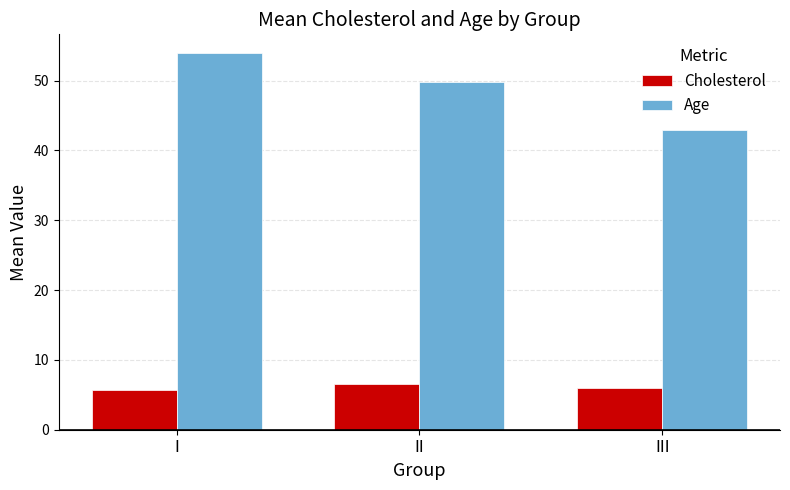

How many groups of bars are there?

3